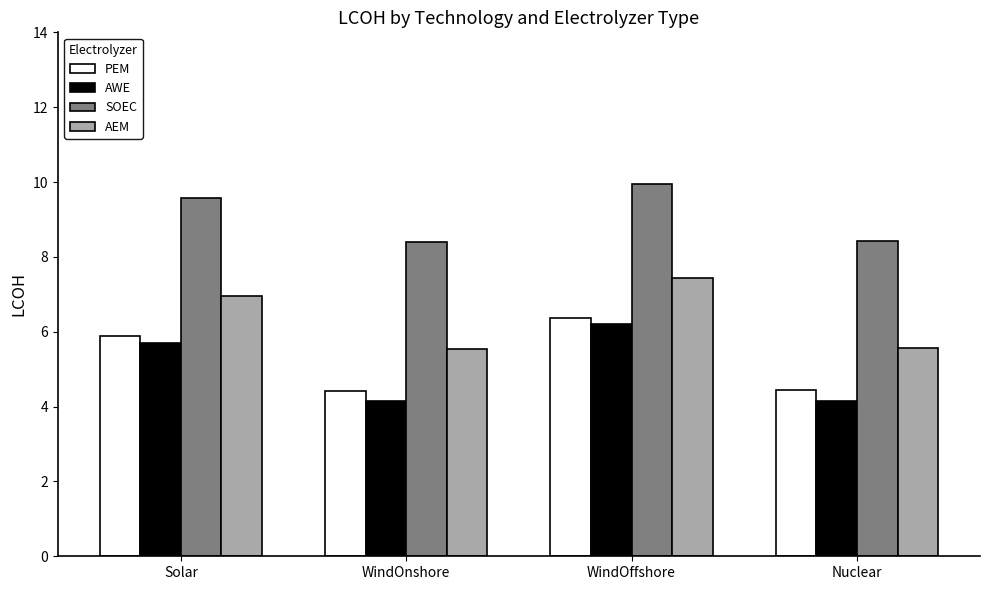

Where does the PEM series first go above 5?

Solar